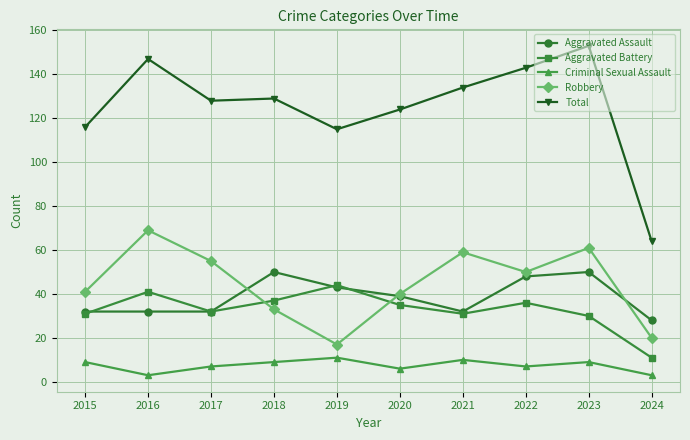

At which category does Robbery reach its first local valley?

2019